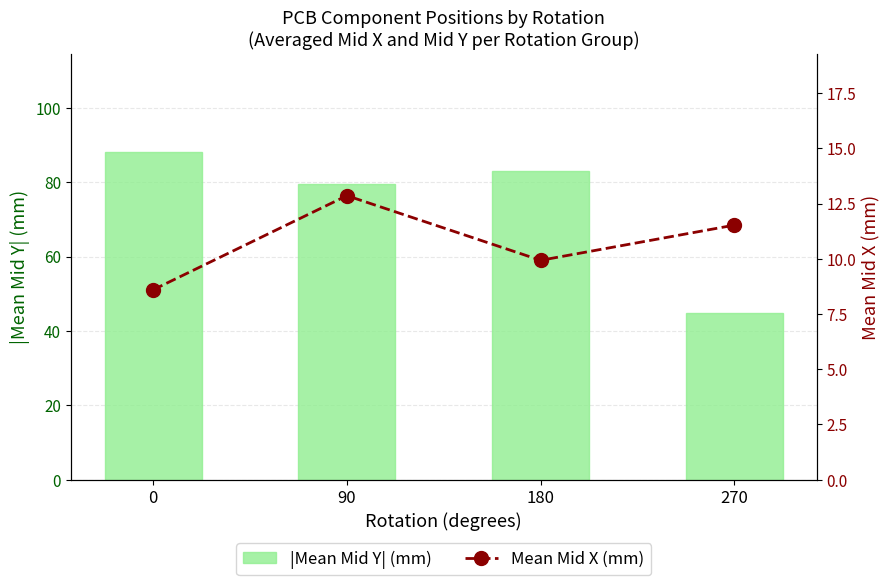

The |Mean Mid Y| (mm) series shows 42.6 at 180. True or false?

False